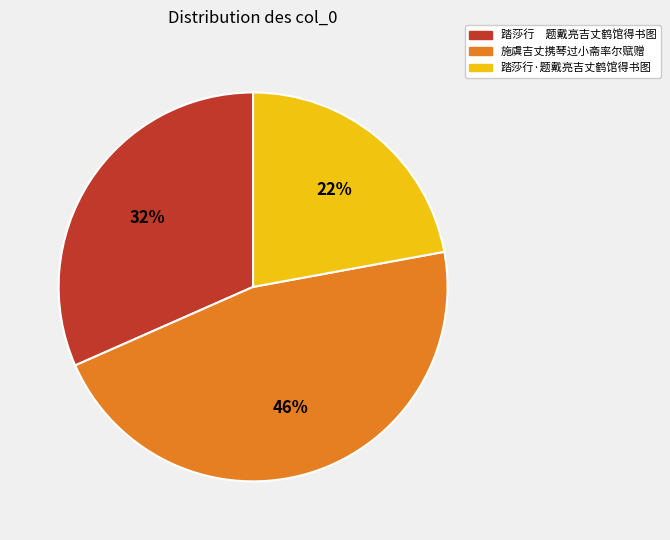

To the nearest percent, what is the difference between the largest and smallest slice percentages?

24%